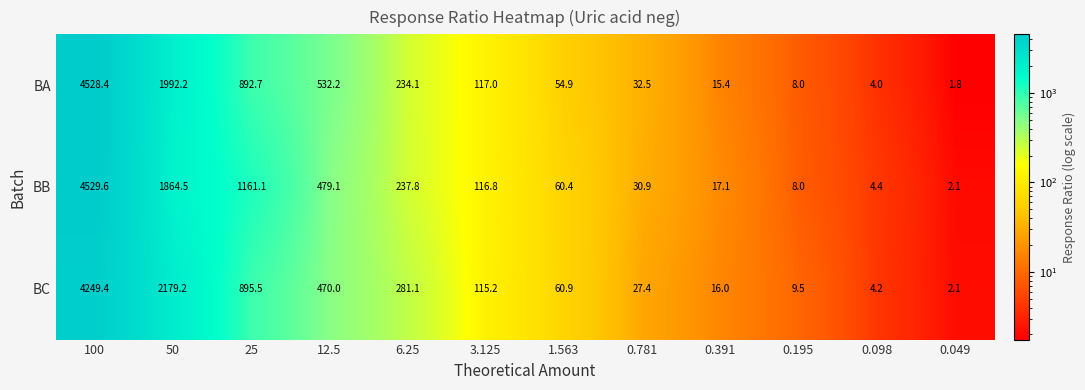

What is the highest value of the BC series?

4249.4